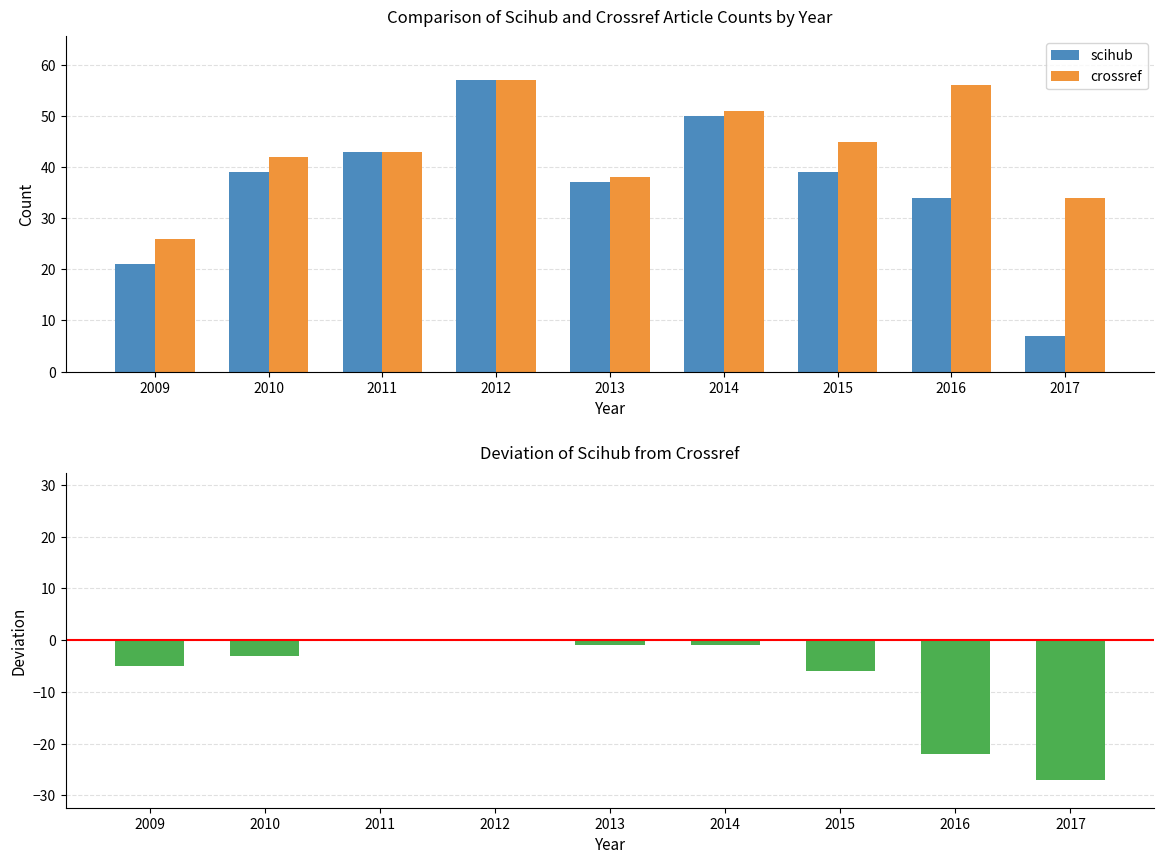

Rank the categories by crossref value from highest to lowest.

2012, 2016, 2014, 2015, 2011, 2010, 2013, 2017, 2009